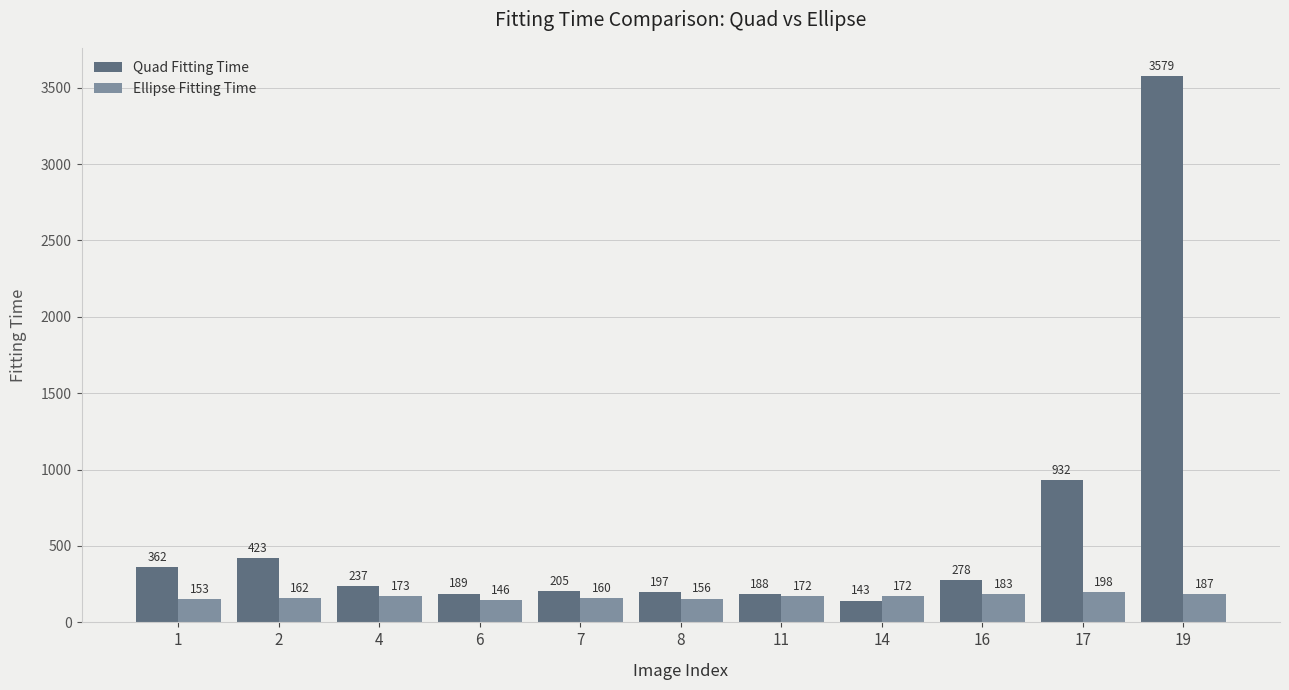

Between 2 and 4, which series saw the biggest shift?

Quad Fitting Time